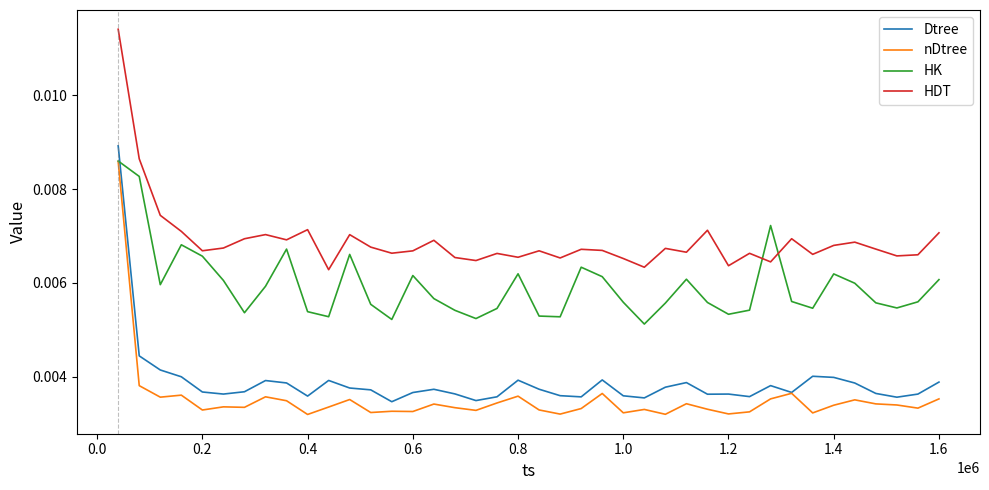

Which series ends up on top after the final intersection of HK and HDT?

HDT